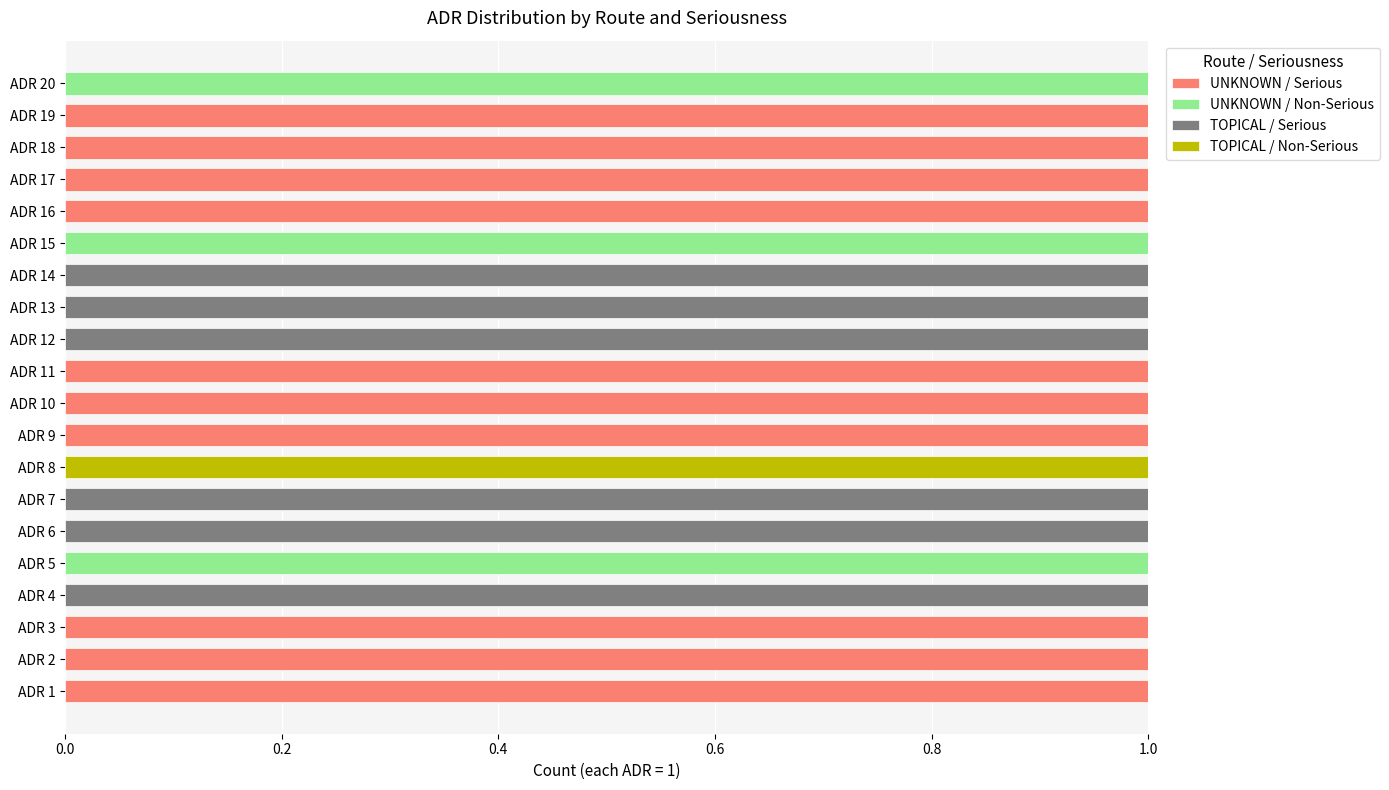

Is it true that UNKNOWN / Serious equals -1 at ADR 5?

False